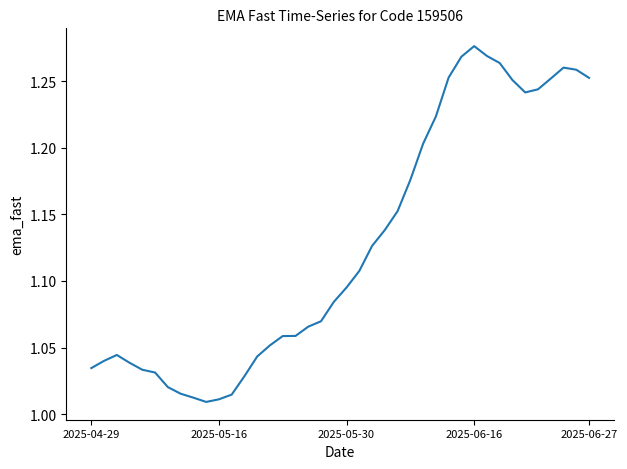

What is the difference between the maximum and minimum values?

0.3